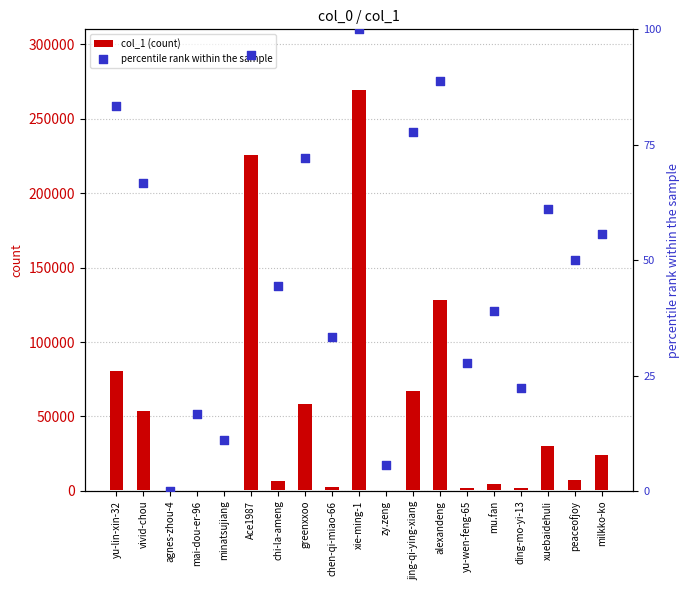

Which series contains the lowest Y value?

col_1 (count)